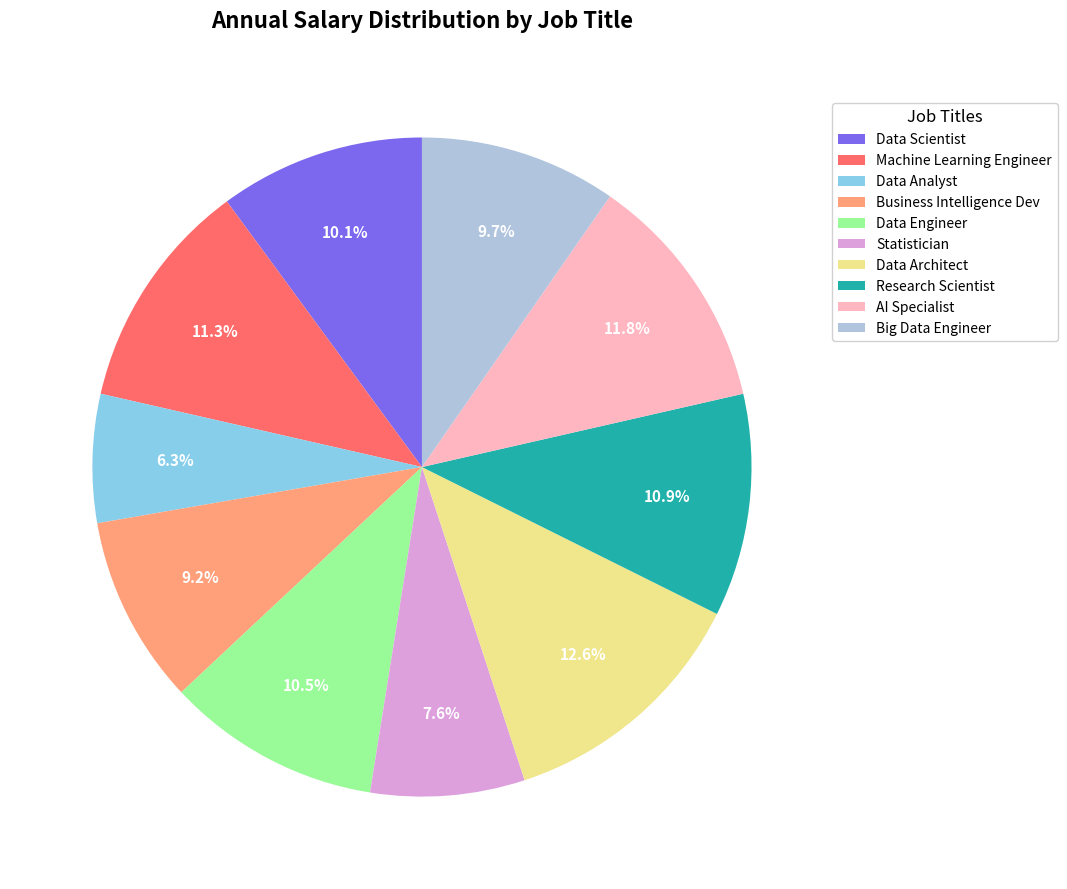

To the nearest percent, what percentage of the pie is Data Scientist?

10%